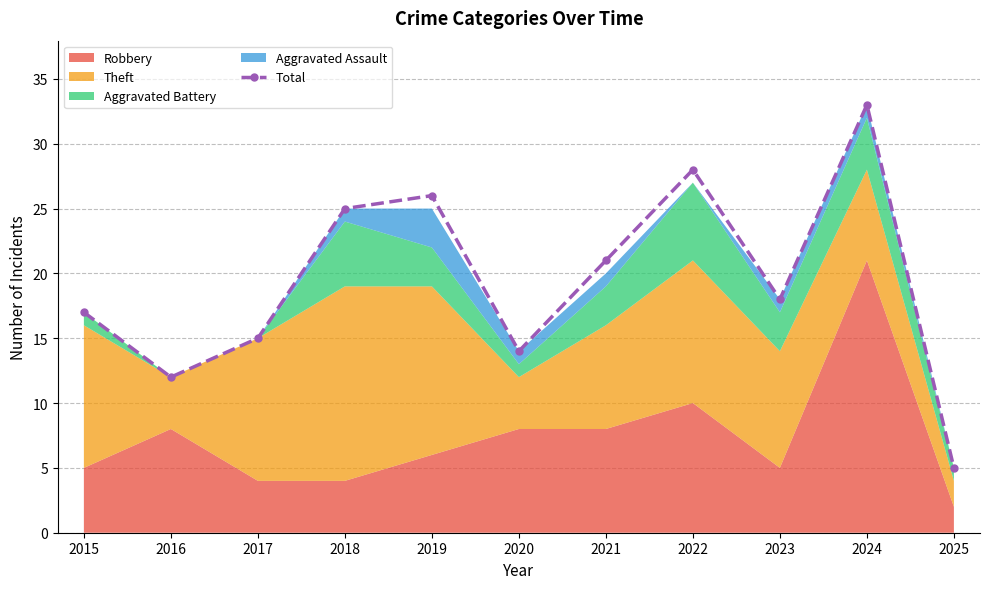

The value at 2023 is 18. True or false?

True